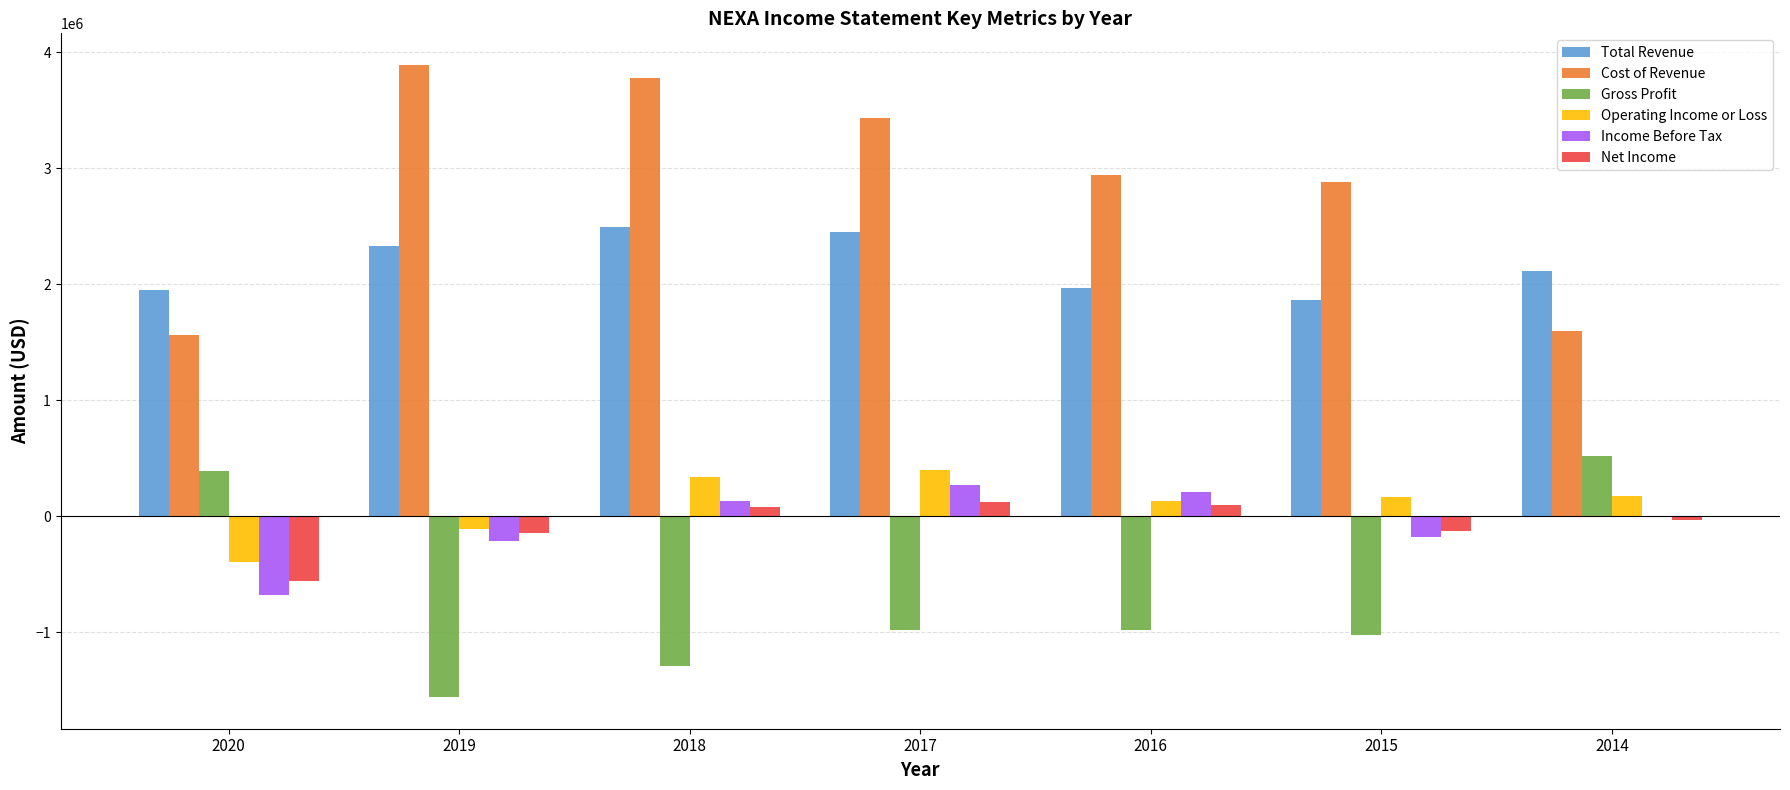

Which series has the widest spread of values?

Cost of Revenue